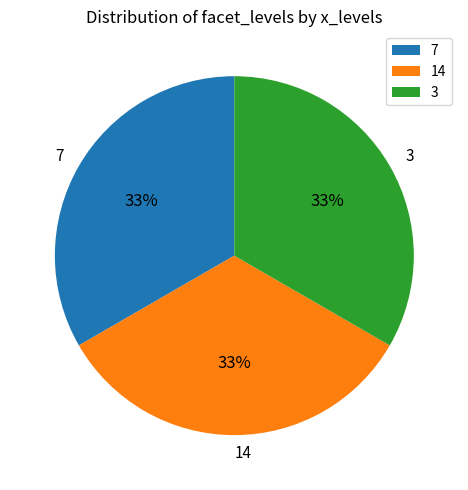

To the nearest percent, what portion does 3 represent?

33%